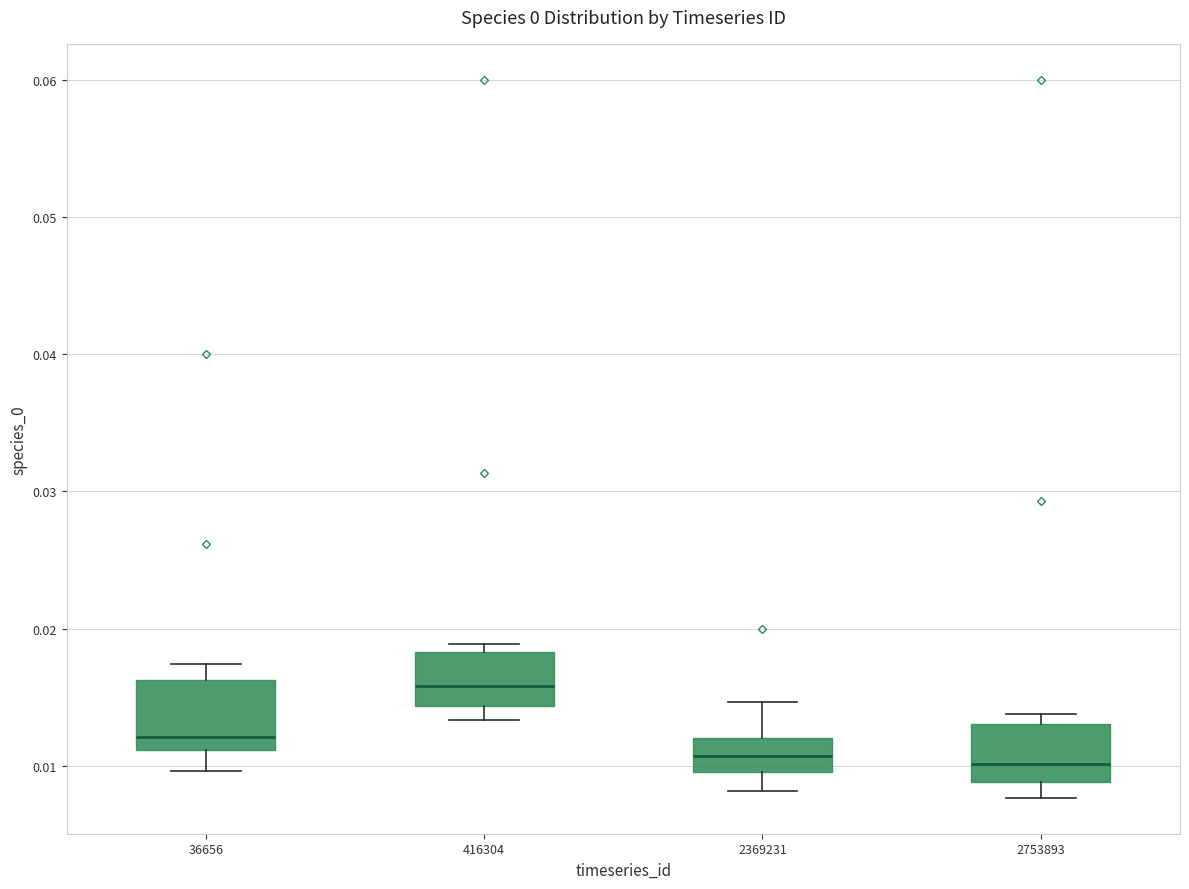

Reading left to right, read every box against the y-axis: the position of its median line, the range the box covers, and the ends of its whiskers. The values are not printed on the chart, so give them approximately, as read against the axis.

36656: median 0.012, box 0.011 to 0.016, whiskers 0.010 to 0.017
416304: median 0.016, box 0.014 to 0.018, whiskers 0.013 to 0.019
2369231: median 0.011, box 0.010 to 0.012, whiskers 0.008 to 0.015
2753893: median 0.010, box 0.009 to 0.013, whiskers 0.008 to 0.014